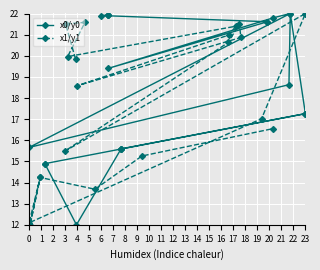

How many distinct data groups are displayed?

2